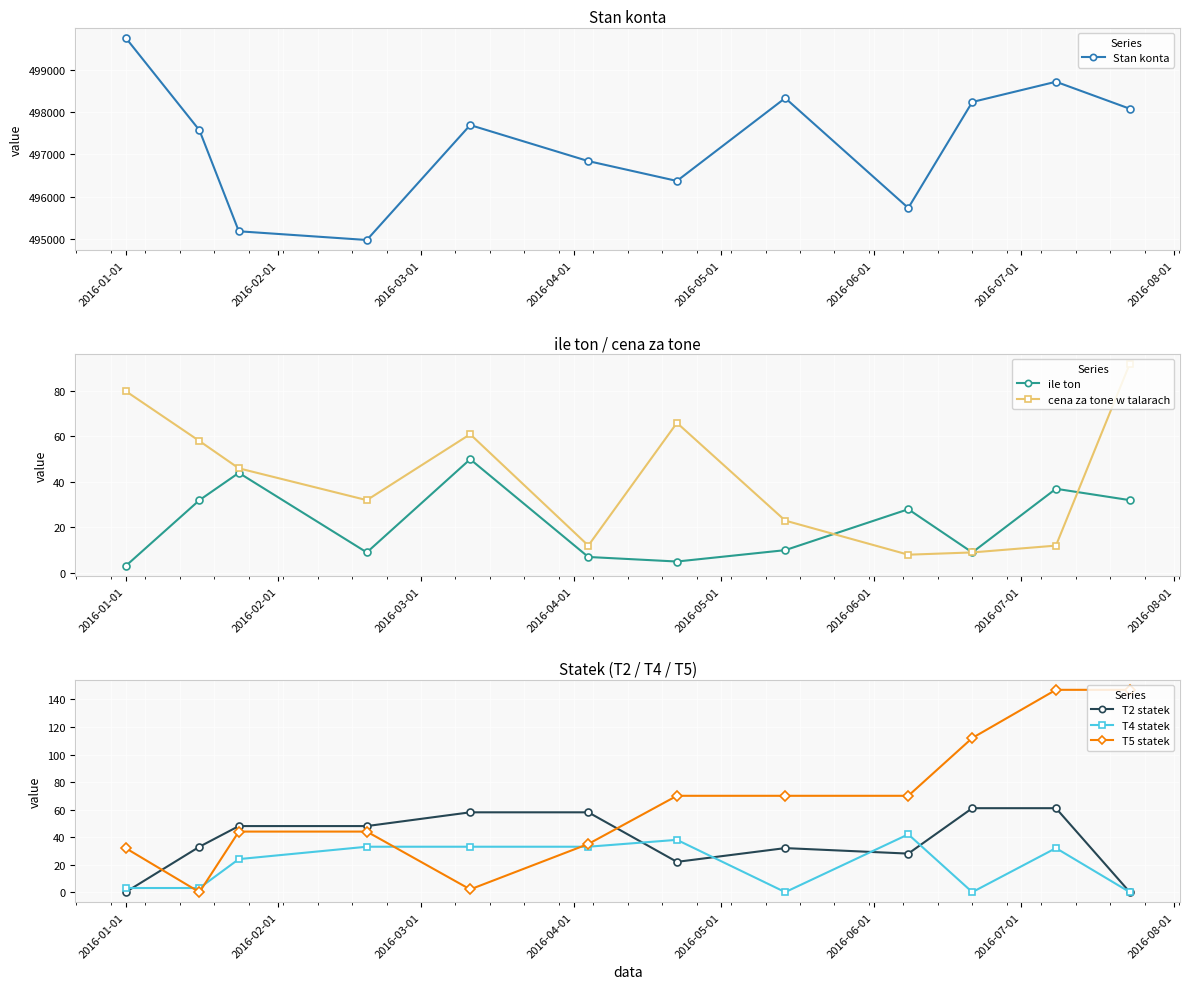

Rank the series by their maximum value, from highest to lowest.

Stan konta, T5 statek, cena za tone w talarach, T2 statek, ile ton, T4 statek